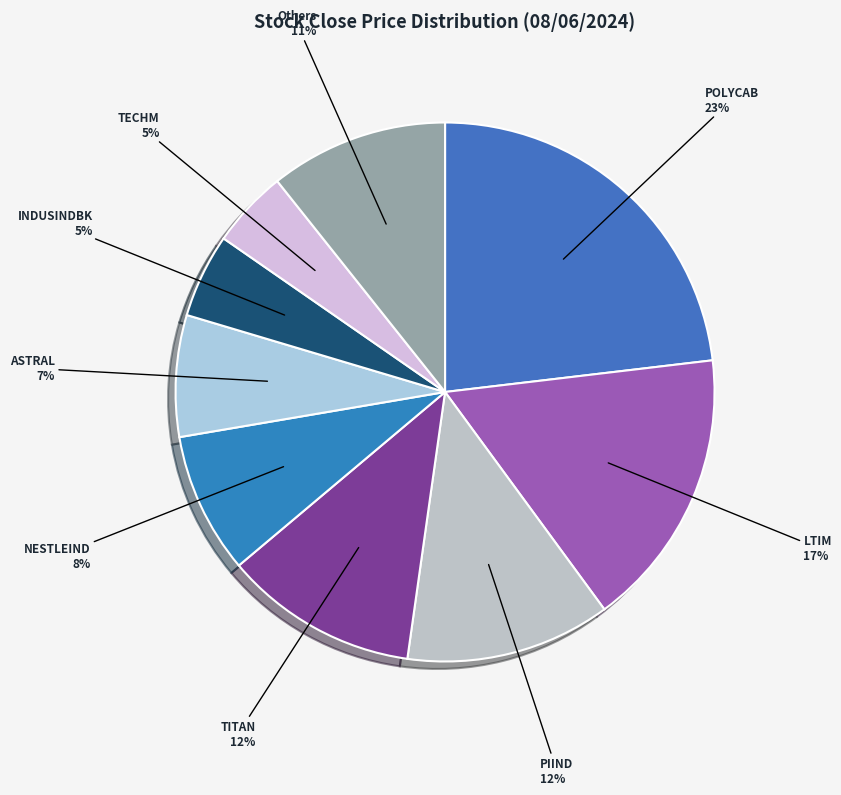

Which category has the biggest portion of the pie?

POLYCAB